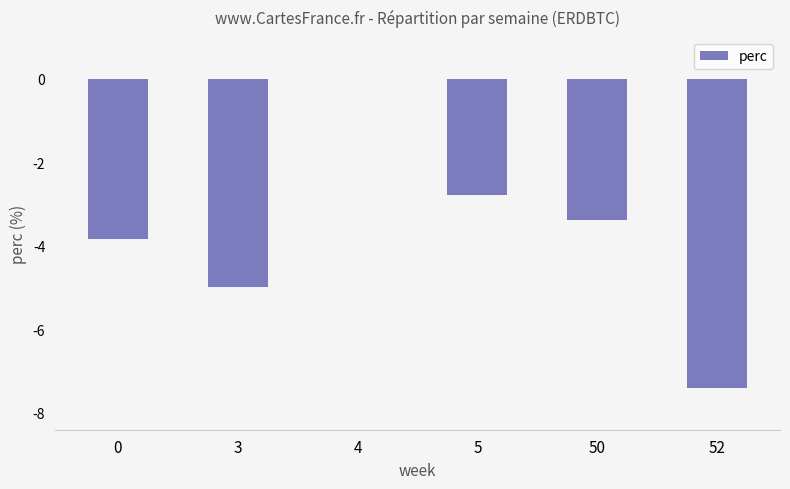

What is the difference between the values at 3 and 5?

2.2